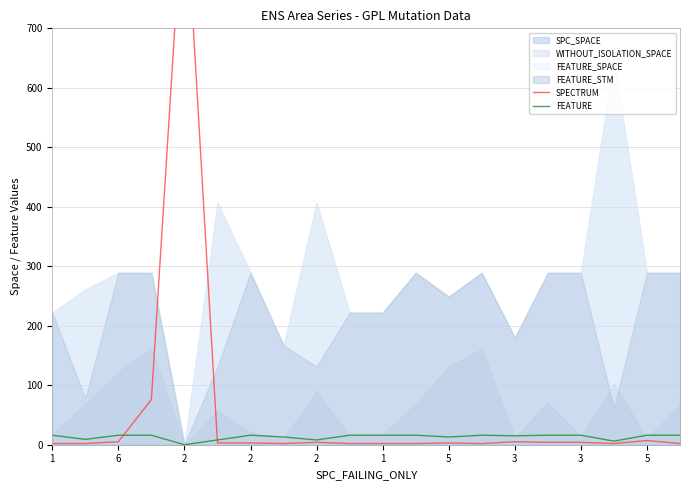

What is the label of the 16th point from the right?

2